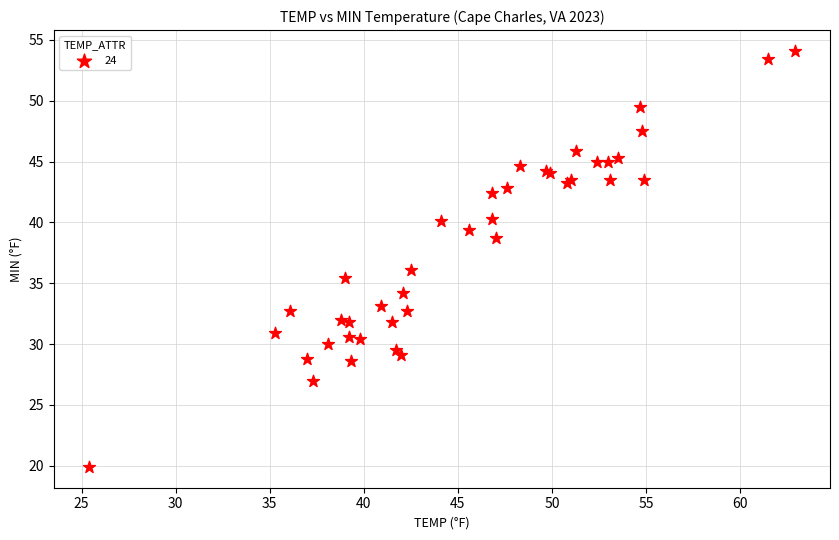

What Y value in the scatter plot is closest to 37?

36.1